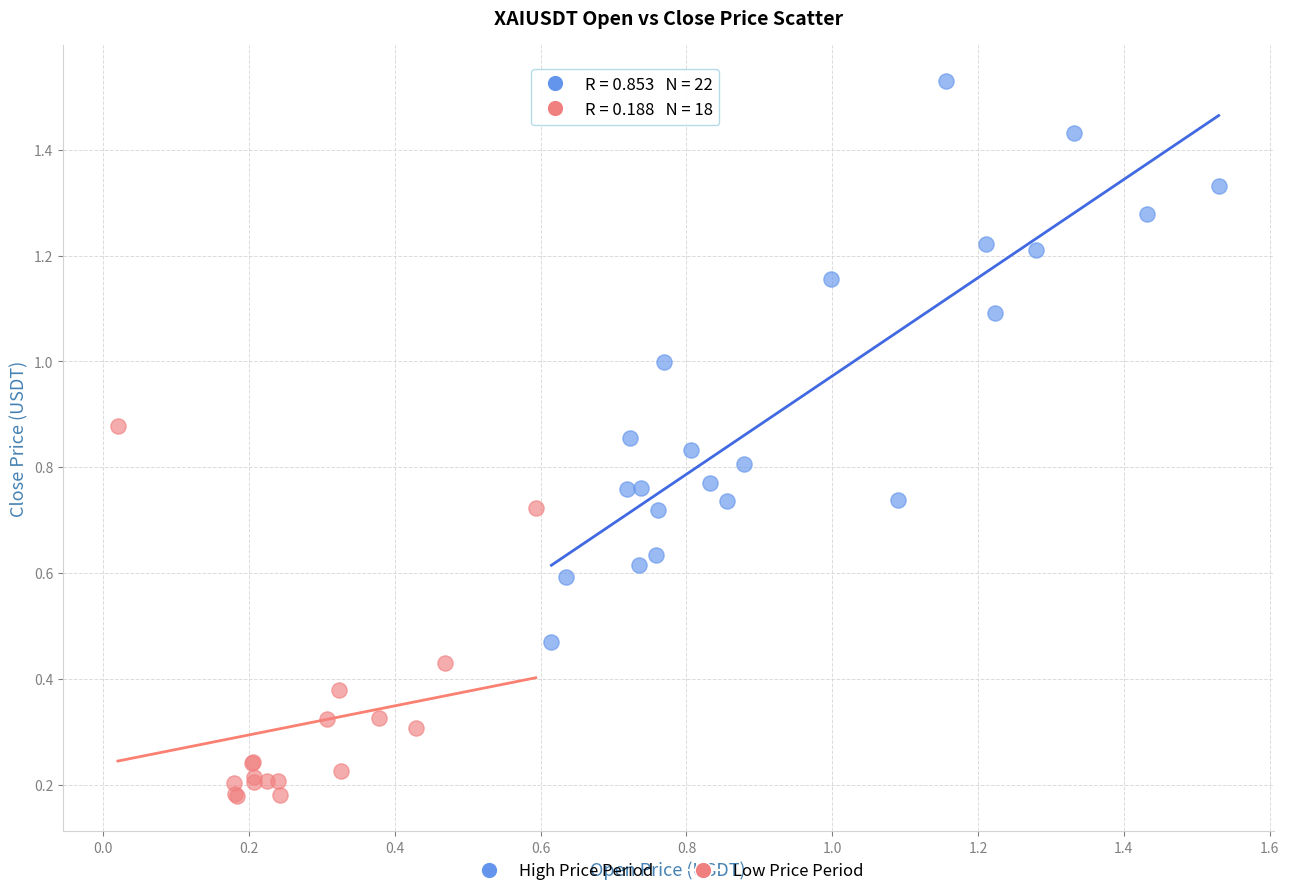

Which series contains the highest Y value?

High Price Period